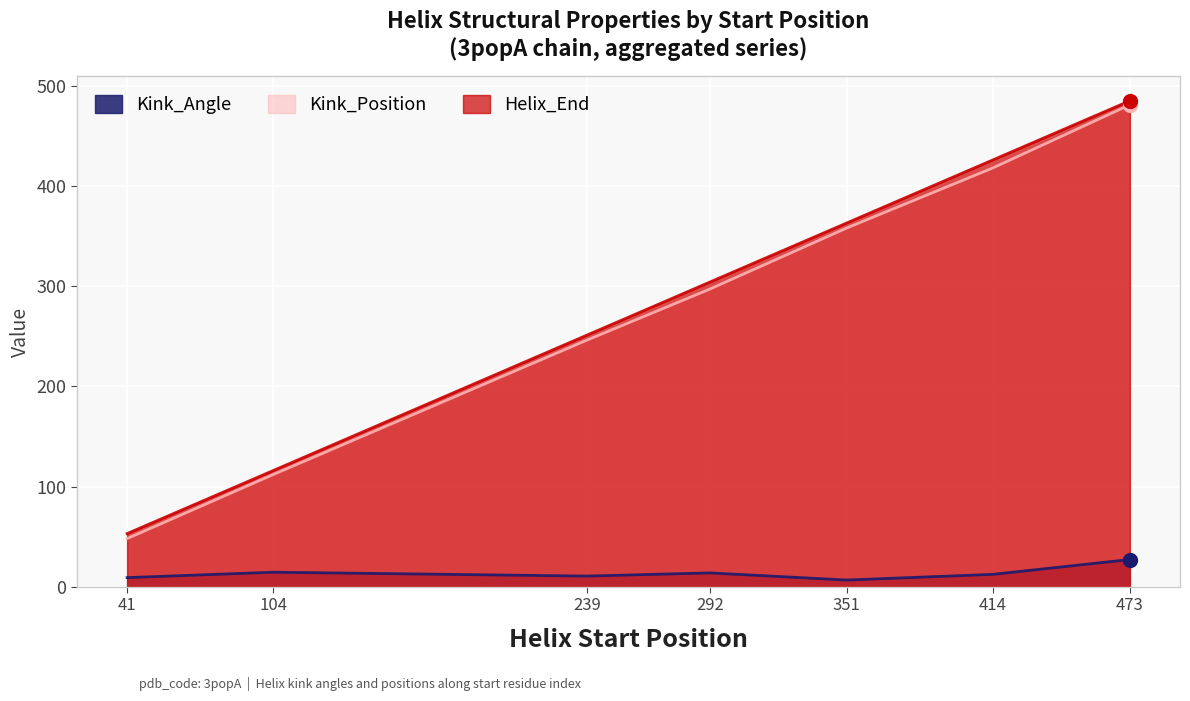

What is the total value across all series at 292?

614.8